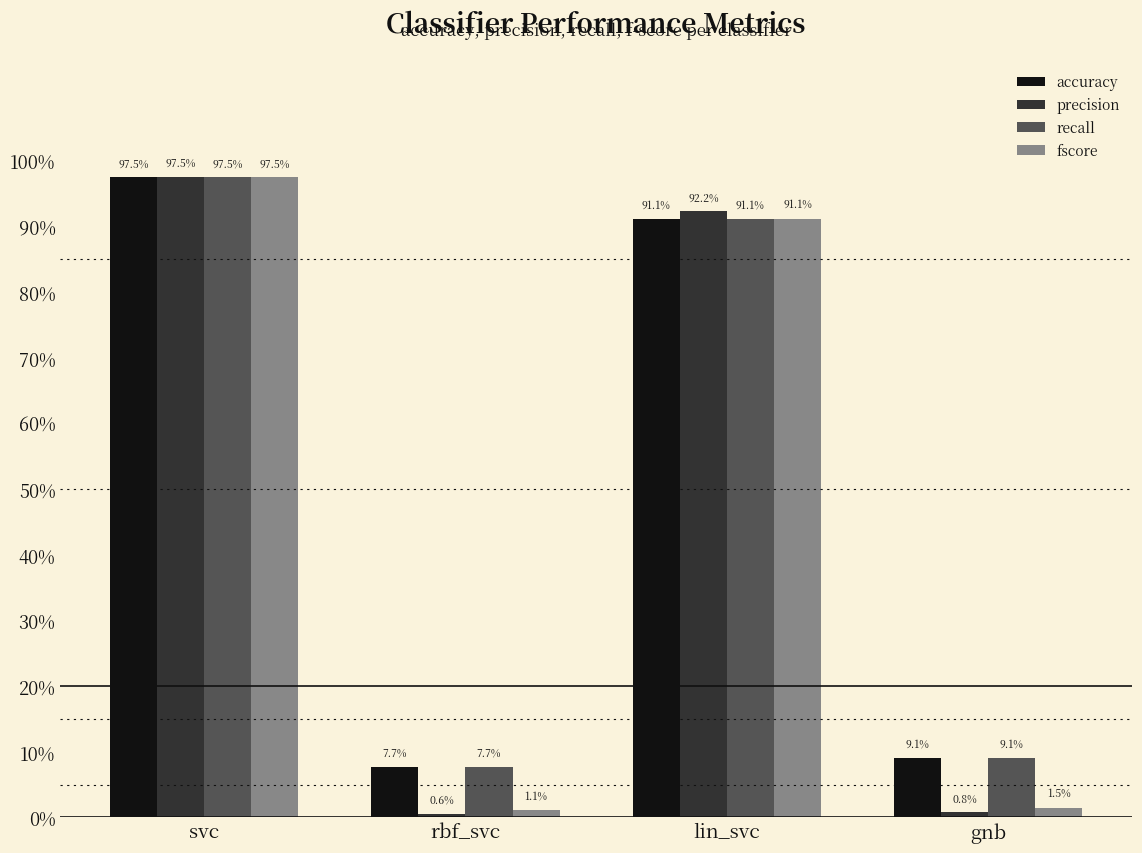

What is the label of the 2nd bar from the right?

lin_svc